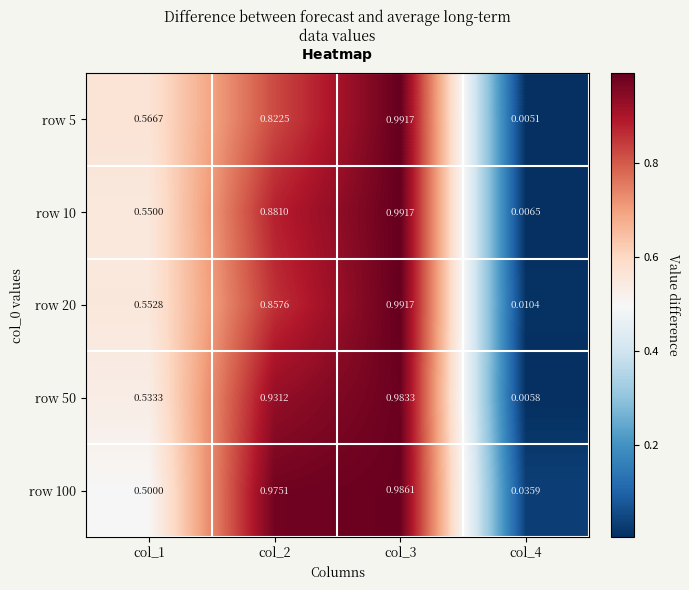

Is the value of row 100 at col_4 greater than the value of row 50 at col_3?

No